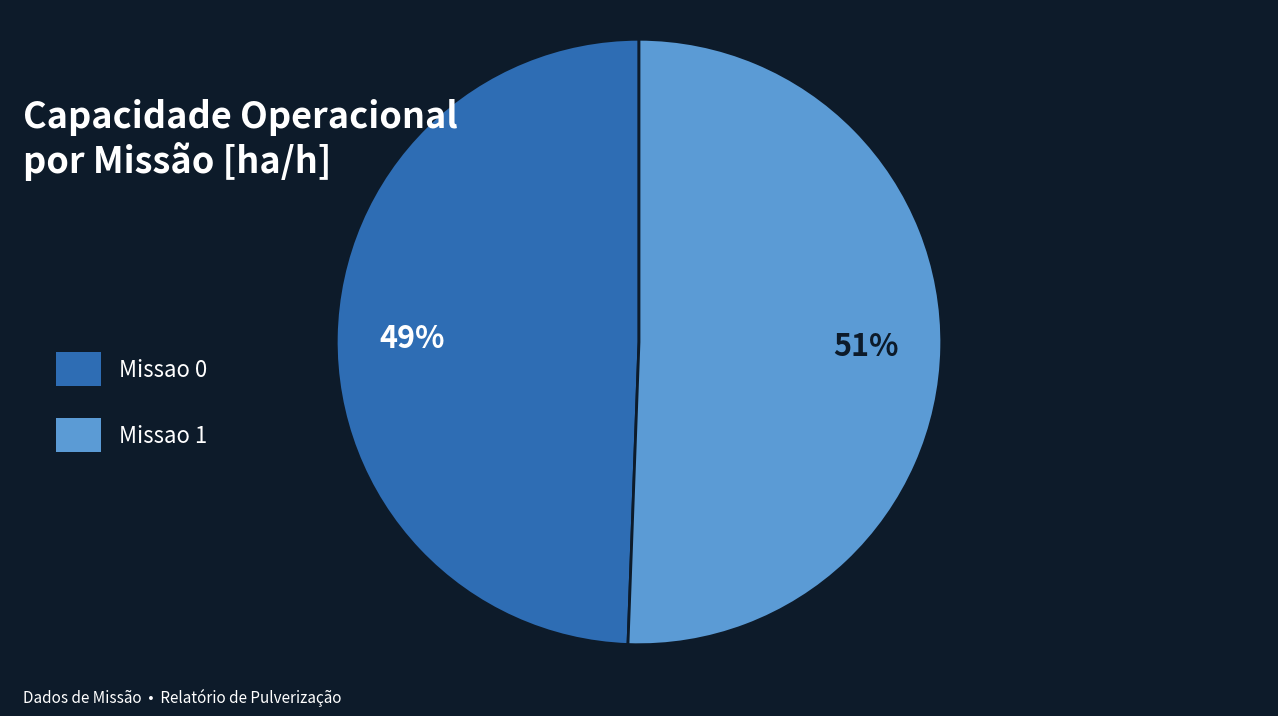

What percentage is the Missao 0 slice, to the nearest percent?

49%